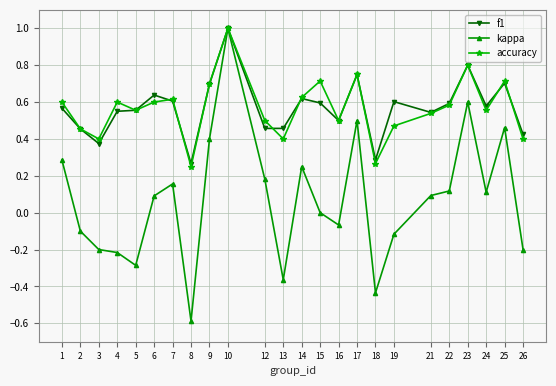

How many interior local valleys does the accuracy series have?

7